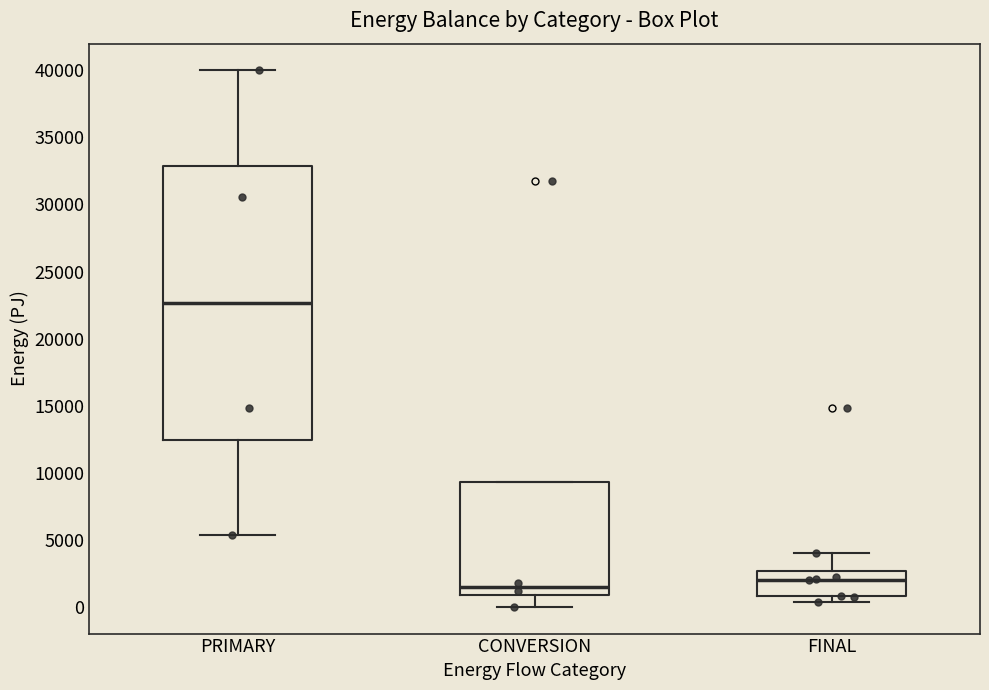

Where is the upper edge of the box for PRIMARY on the y-axis? The values are not printed on the chart, so give them approximately, as read against the axis.

33000